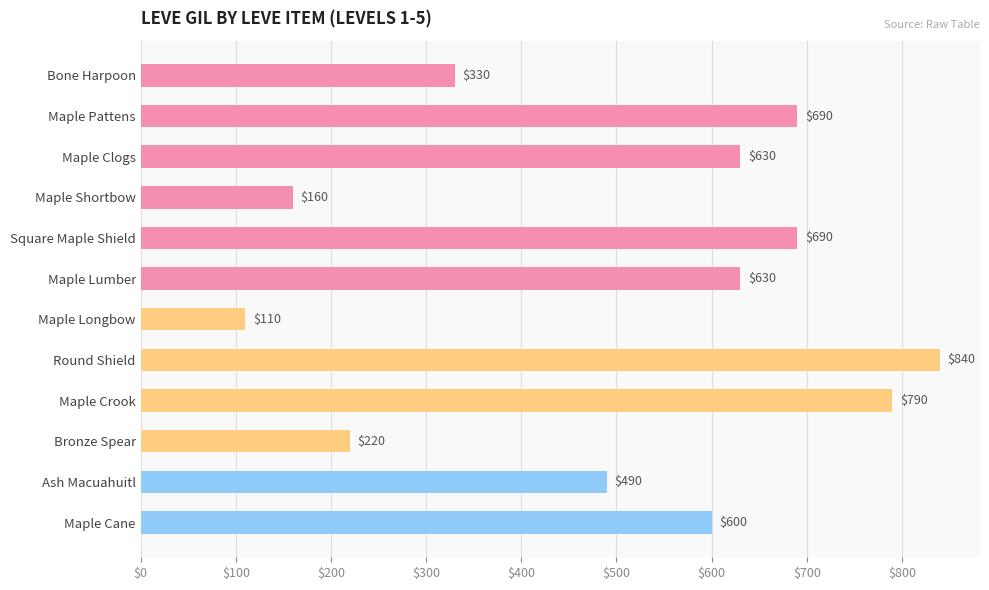

Does the chart contain stacked bars?

No